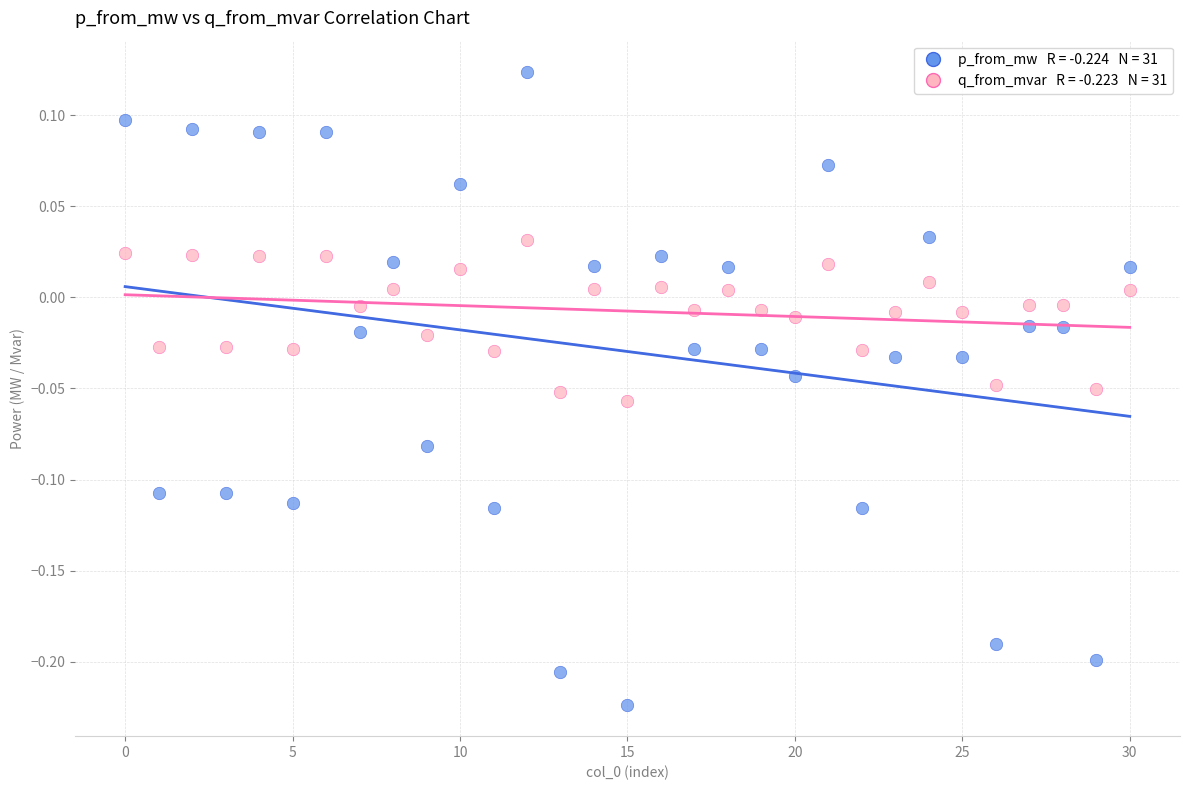

Across all data points, what is the range of Y values (max minus min)?

0.3